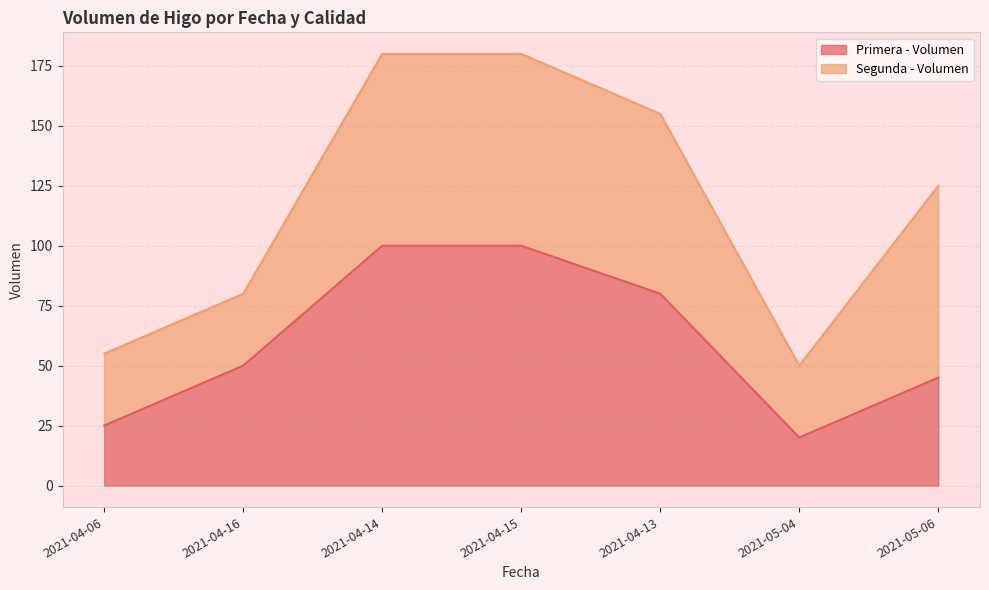

What value does the data have at 2021-04-16, to the nearest 5?

50